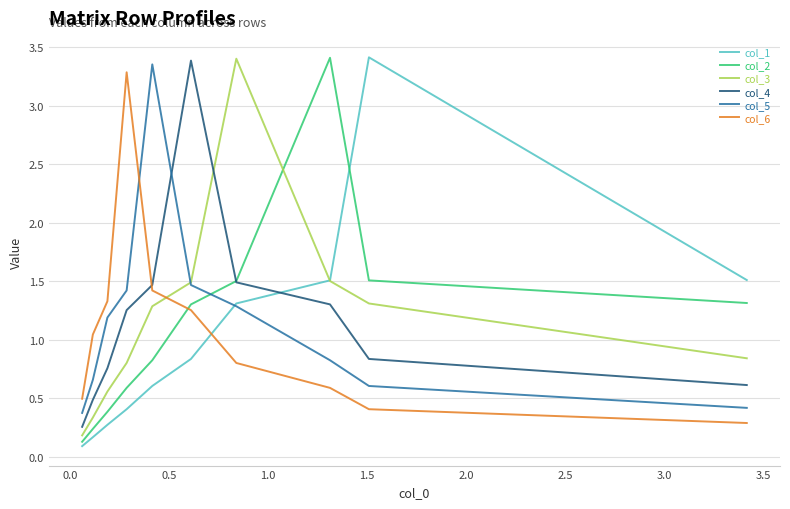

Reading left to right, transcribe all the data shown in this chart.

col_1: 1.5	3.4	1.5	1.3	0.8	0.6	0.4	0.3	0.2	0.1
col_2: 1.3	1.5	3.4	1.5	1.3	0.8	0.6	0.4	0.2	0.1
col_3: 0.8	1.3	1.5	3.4	1.5	1.3	0.8	0.6	0.3	0.2
col_4: 0.6	0.8	1.3	1.5	3.4	1.5	1.3	0.8	0.5	0.3
col_5: 0.4	0.6	0.8	1.3	1.5	3.4	1.4	1.2	0.7	0.4
col_6: 0.3	0.4	0.6	0.8	1.3	1.4	3.3	1.3	1.0	0.5